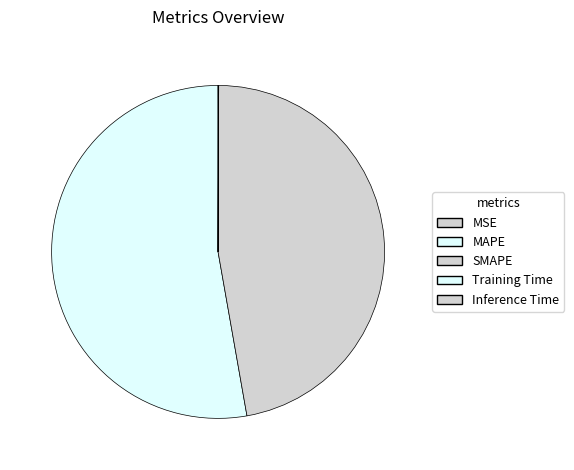

Is there any slice that represents more than half of the pie?

Yes